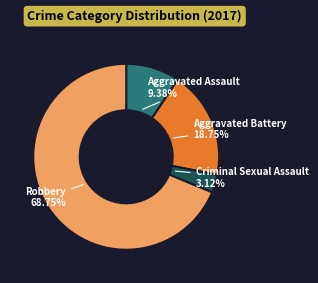

Count the number of slices in the pie.

4